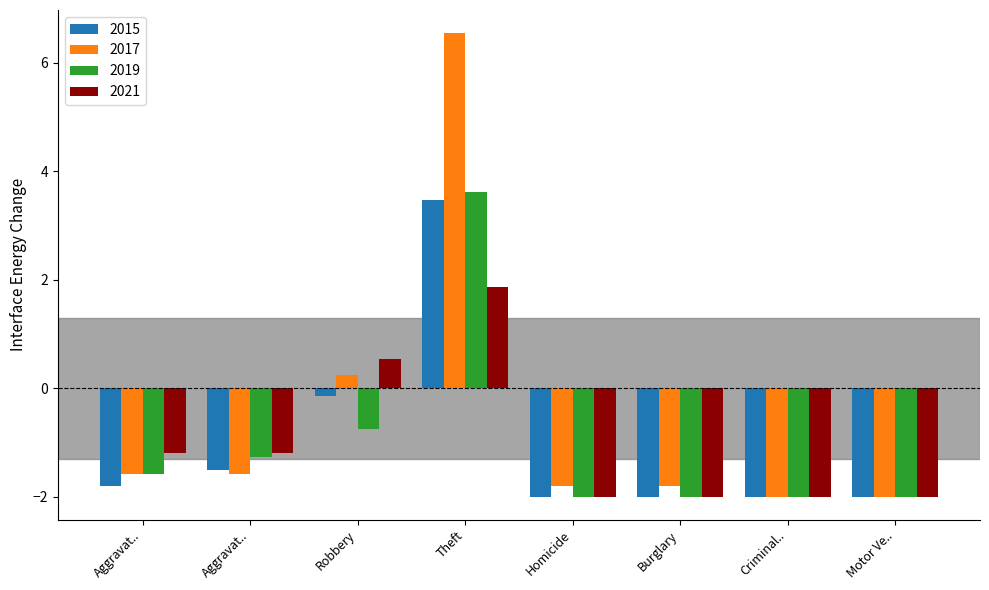

What is the minimum value shown in the chart?

-2.0